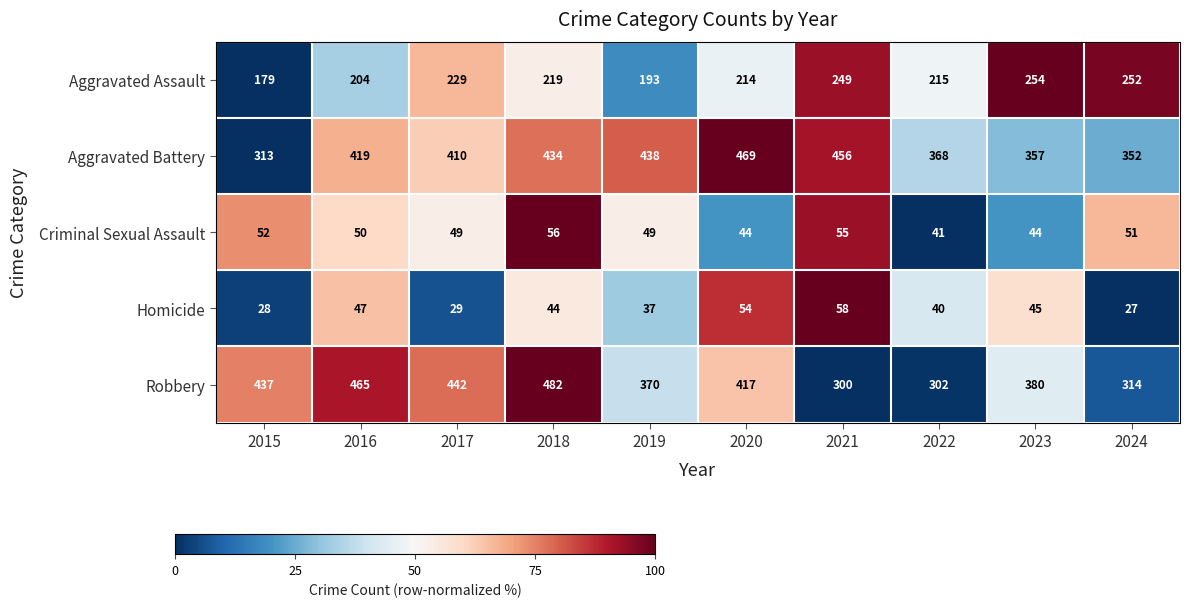

What is the spread (max minus min) of values at 2017?

413